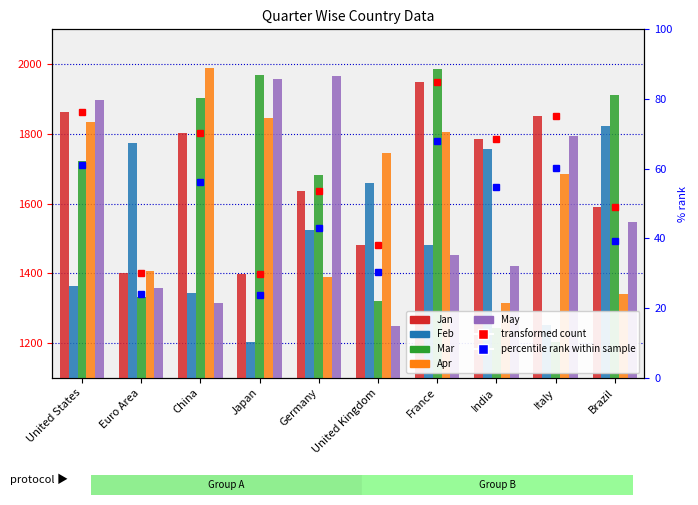

What is the label of the 2nd bar from the right?

Italy